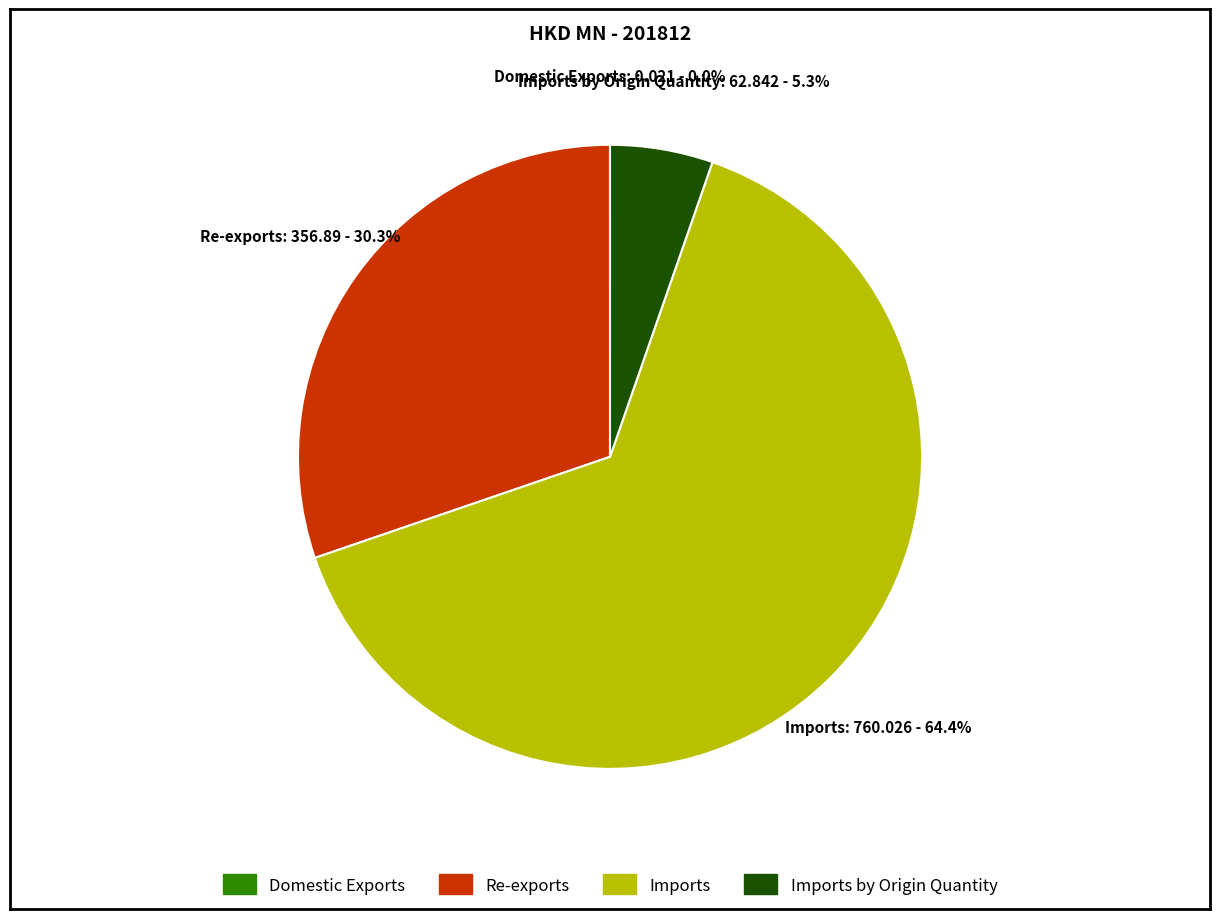

Is there a majority slice in this chart?

Yes